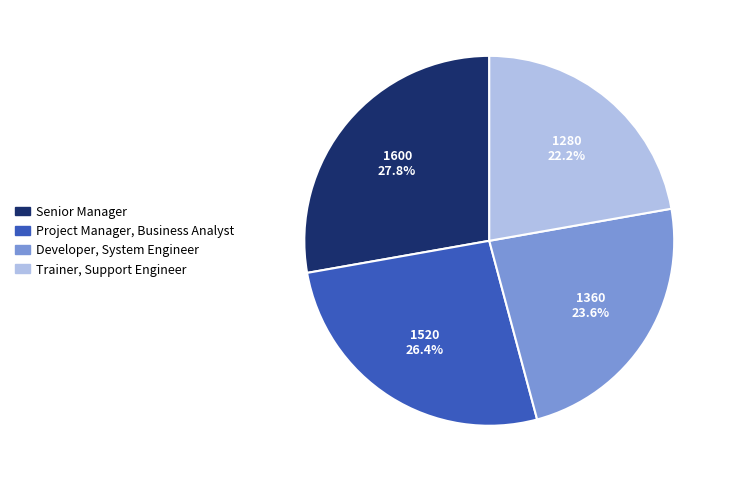

Between Project Manager, Business Analyst and Trainer, Support Engineer, which is larger?

Project Manager, Business Analyst